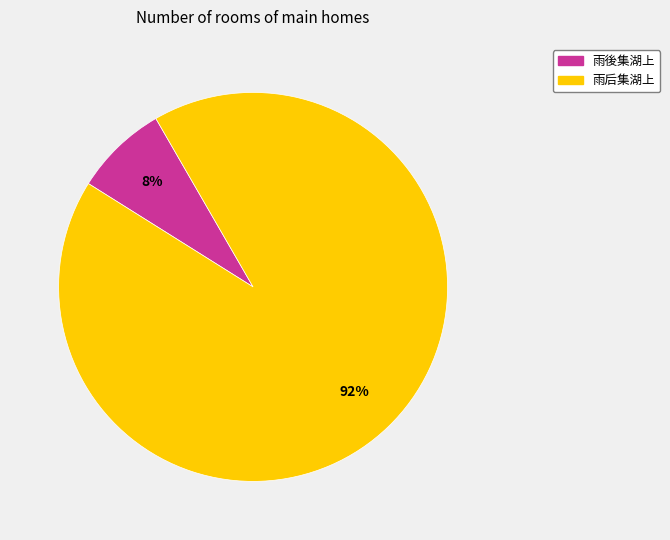

What is the smallest slice in the pie chart?

雨後集湖上